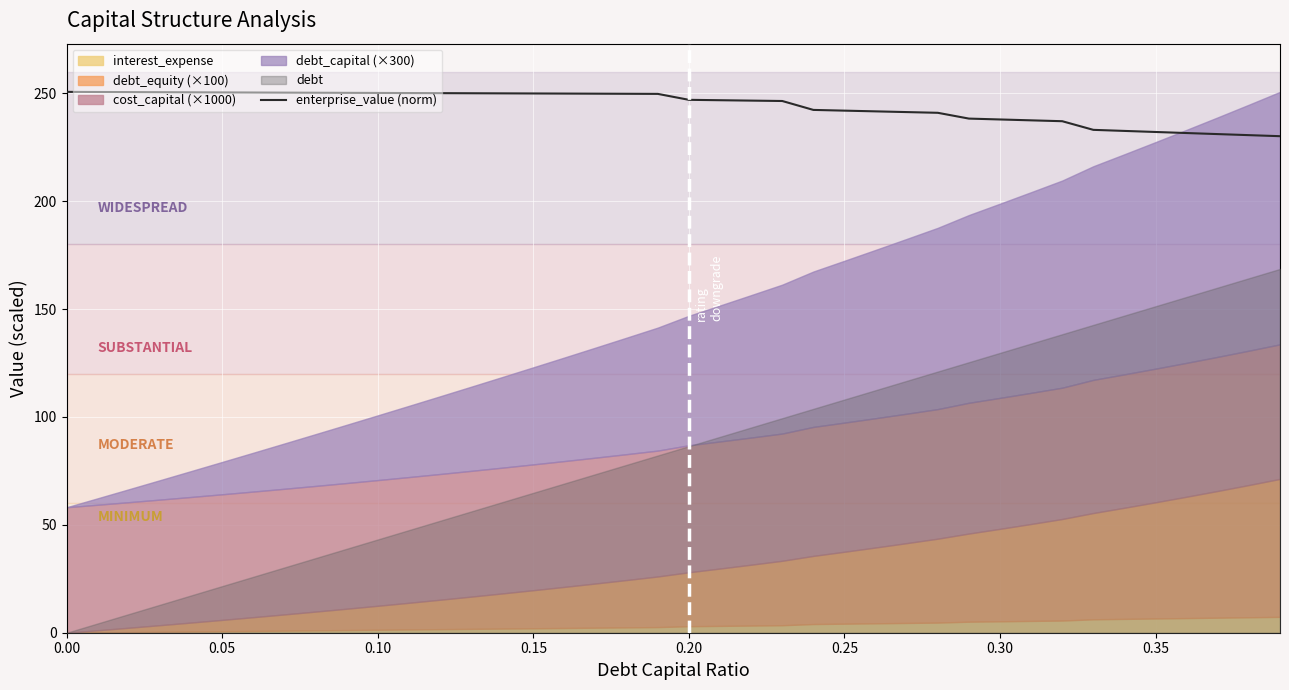

What is the lowest value of the enterprise_value (norm) series?

230.1